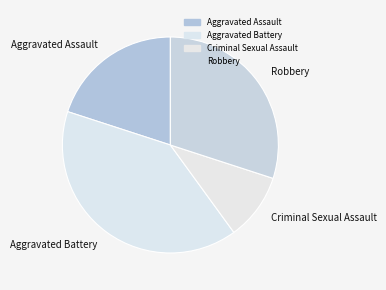

The Aggravated Battery slice represents 52% of the pie. True or false?

False